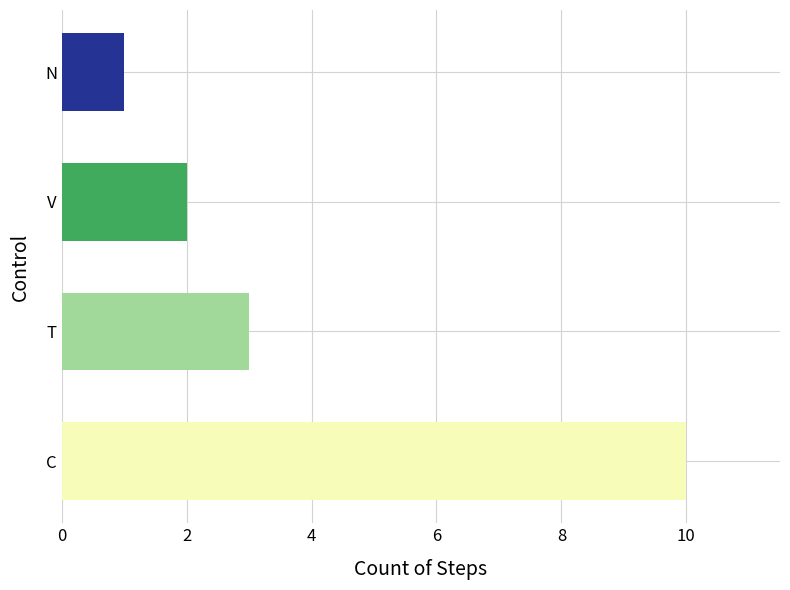

Where is the data nearest to the value 5?

T